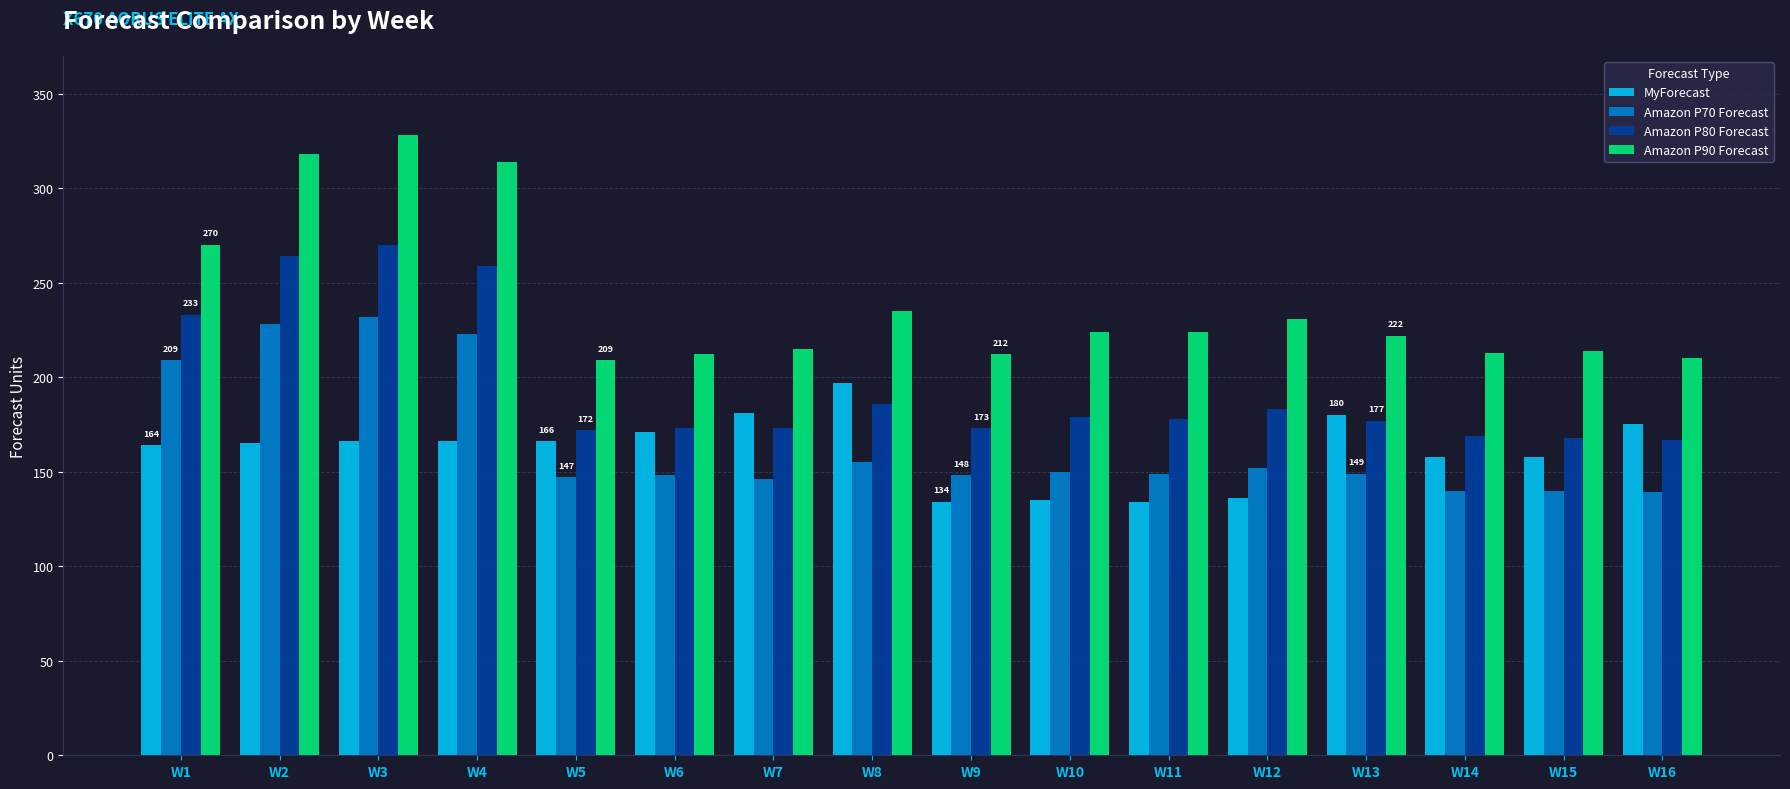

What is the spread (max minus min) of values at W11?

90